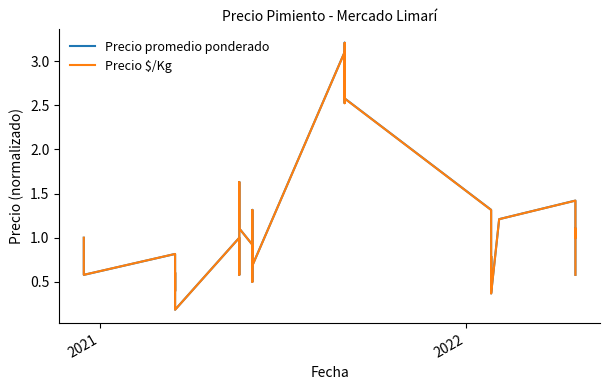

At how many categories does at least one series exceed 1?

15